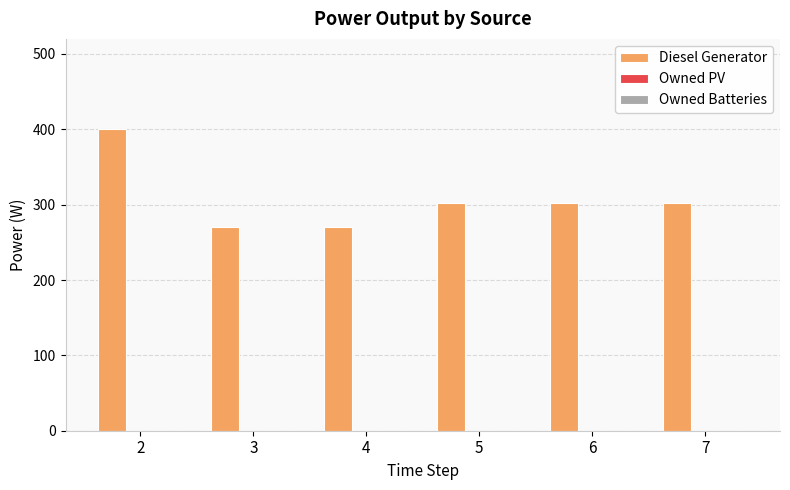

What is the ratio of the value at 5 to the value at 3?

1.1